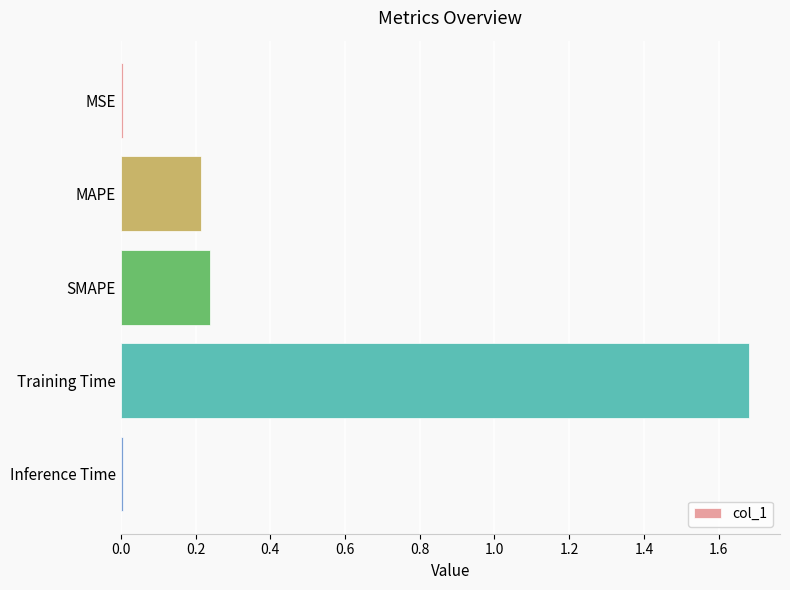

What is the change in value from MAPE to Training Time?

+1.5